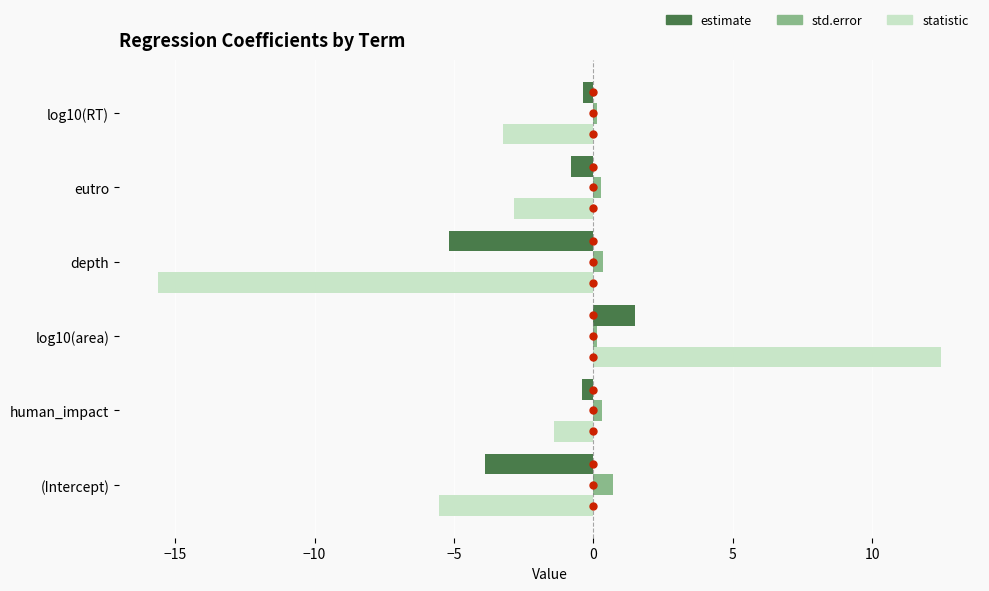

True or false: estimate has a value of -3.9 at (Intercept).

True